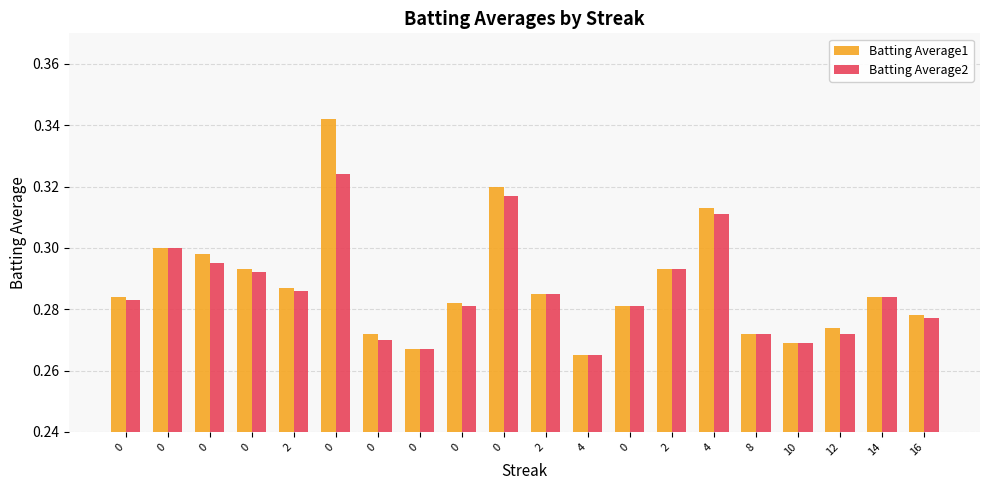

At which label is Batting Average1 closest to 0?

4